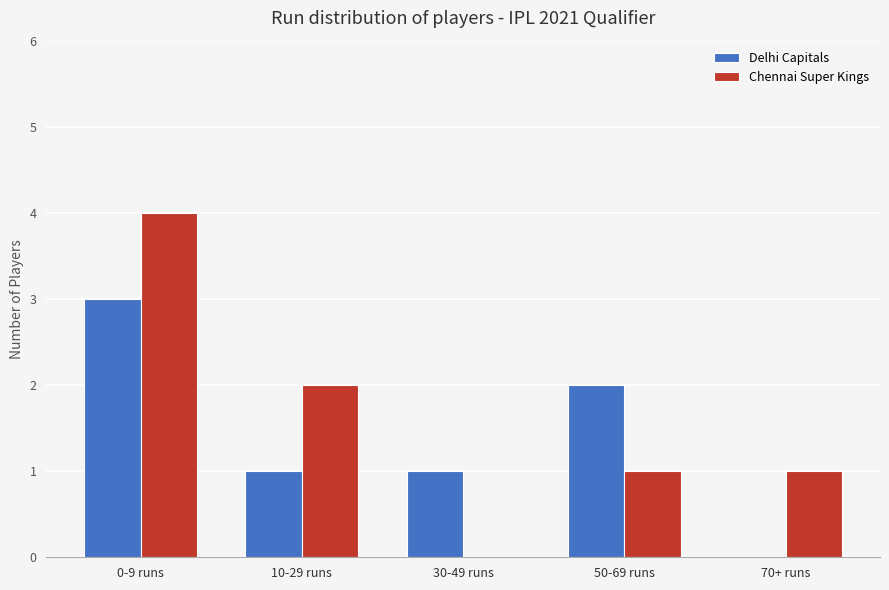

Which series has the largest total across all categories?

Chennai Super Kings